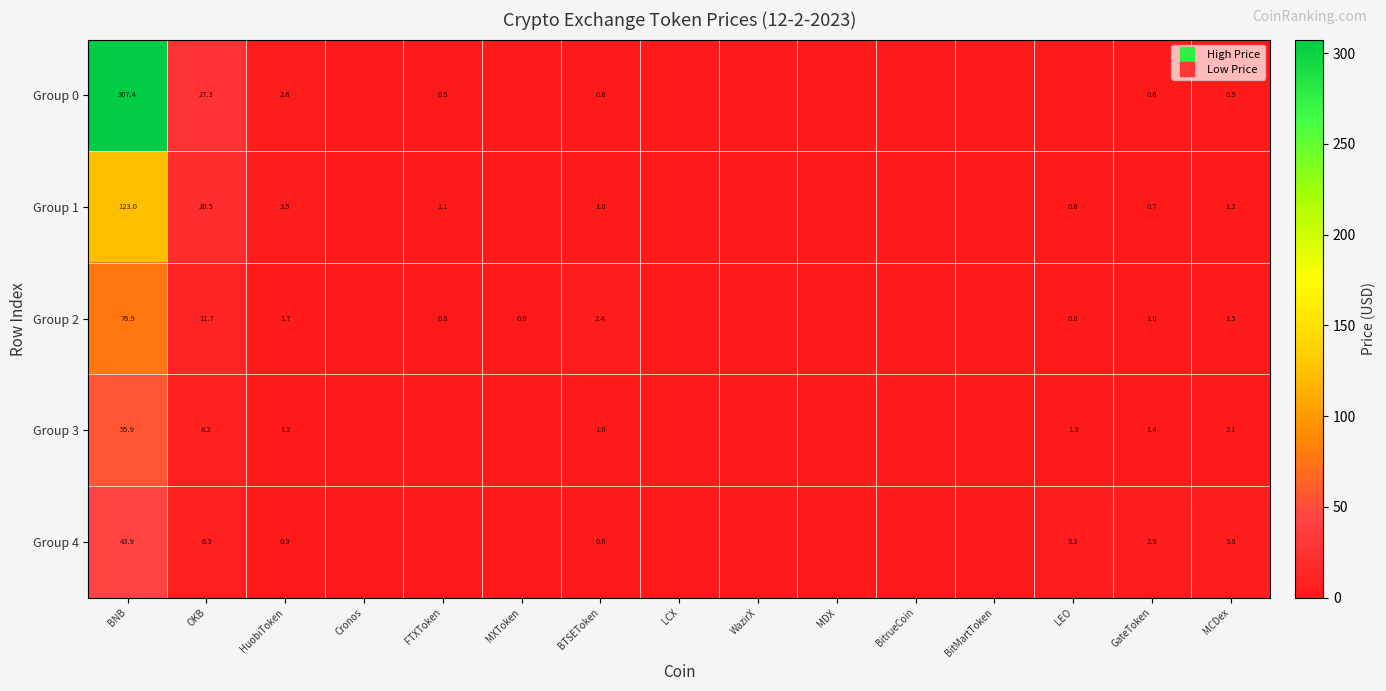

Which series changed the most between OKB and LEO?

Group 0